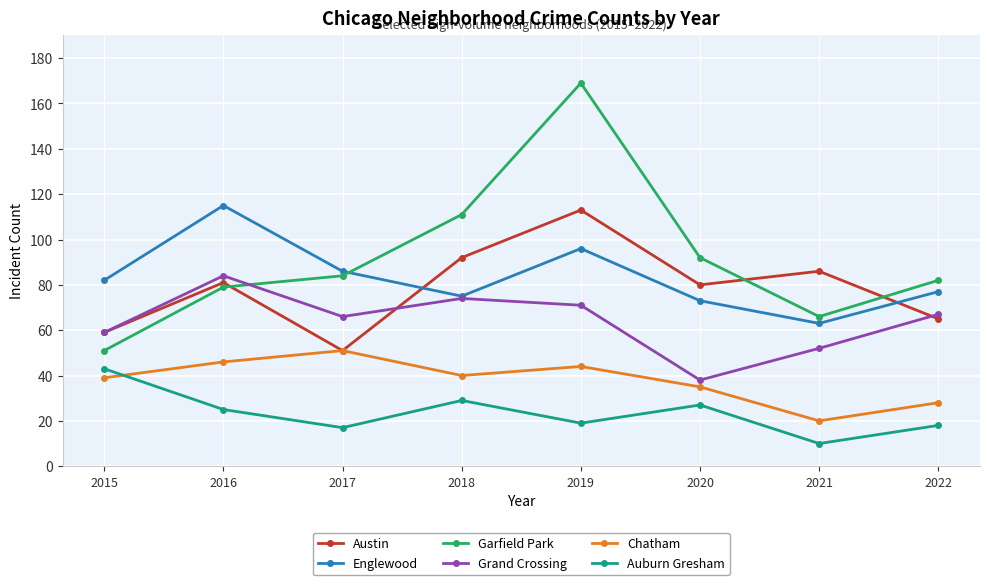

At which category is the sum across all series the highest?

2019